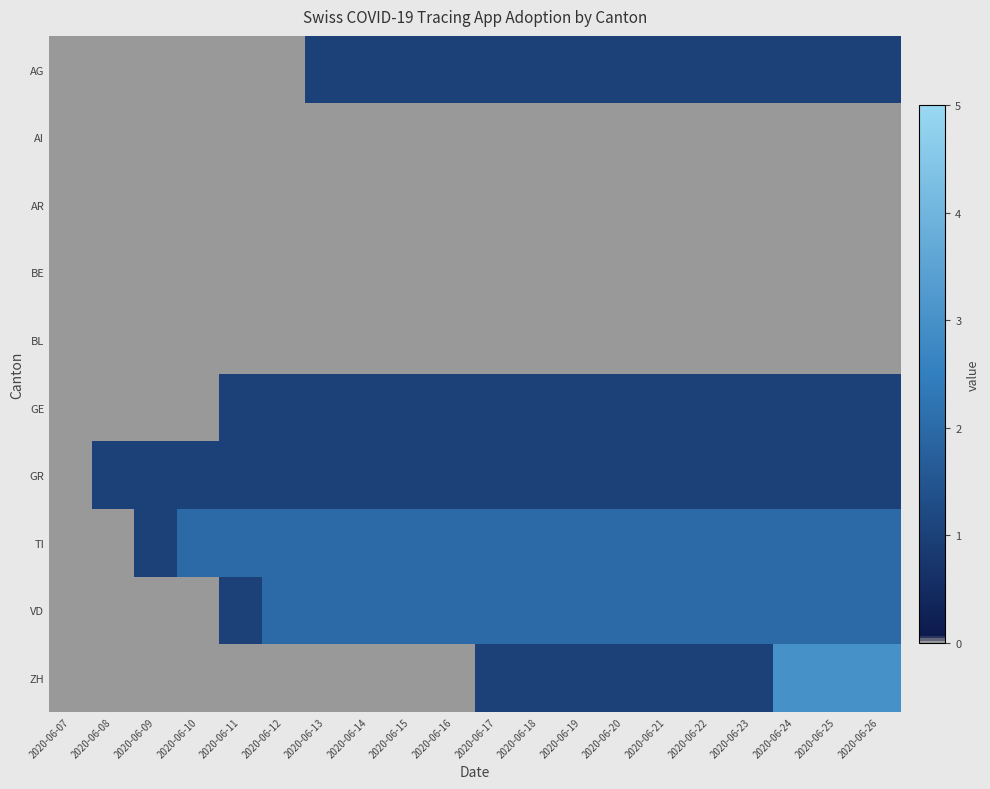

At how many categories does at least one series exceed 2?

3